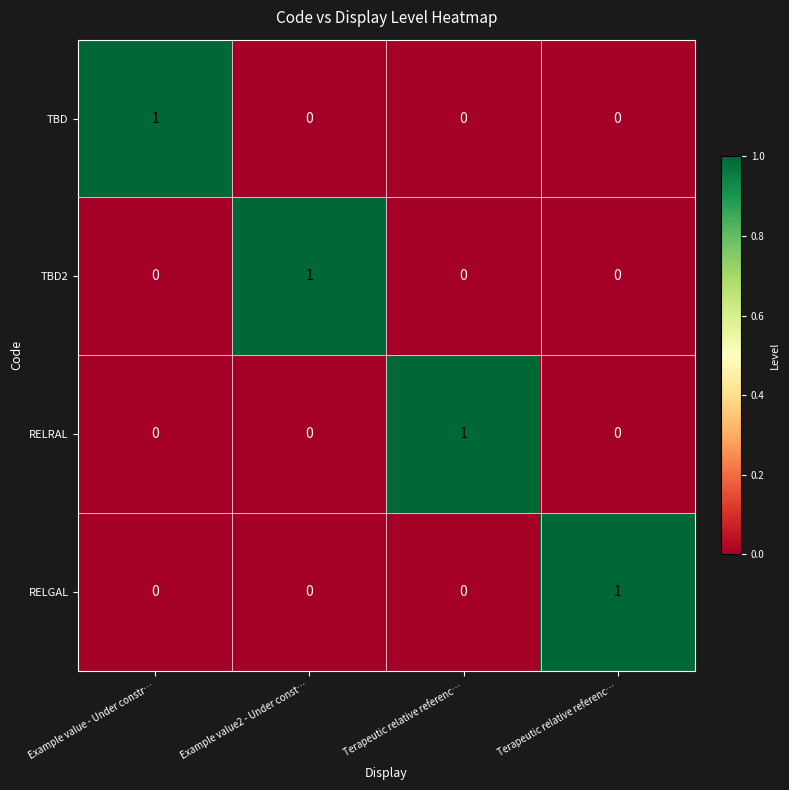

Rank the series by their maximum value, from highest to lowest.

TBD, TBD2, RELRAL, RELGAL